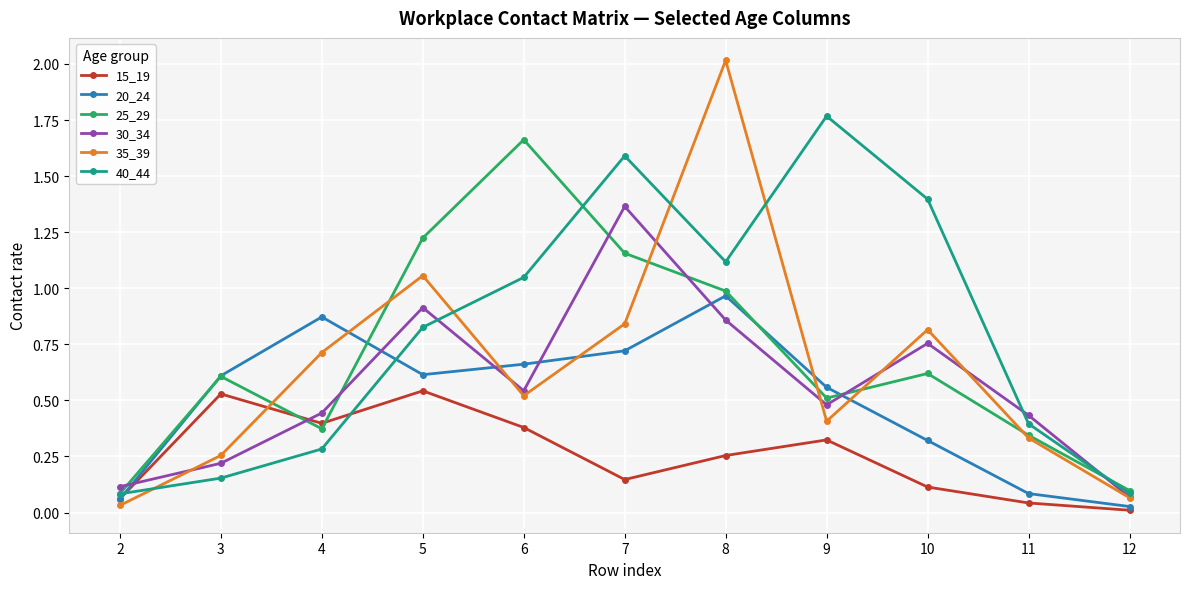

Rank the series by their maximum value, from highest to lowest.

35_39, 40_44, 25_29, 30_34, 20_24, 15_19